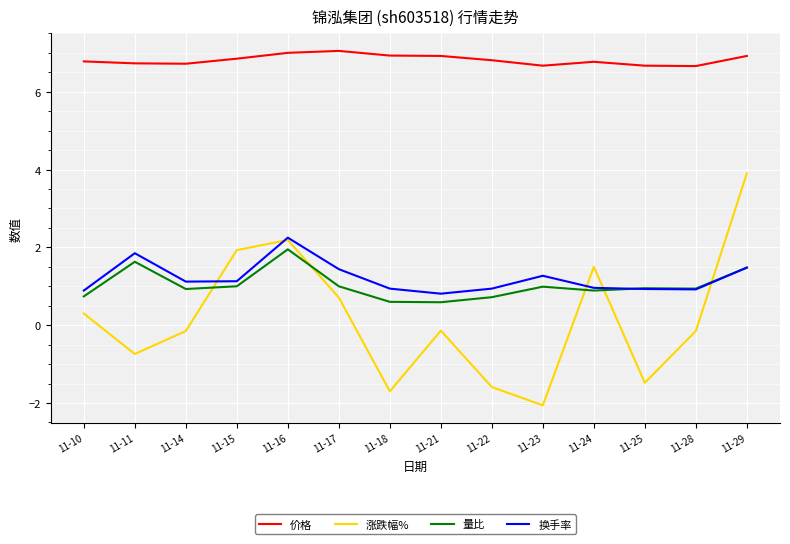

Is it true that 涨跌幅% equals -0.1 at 11-21?

True